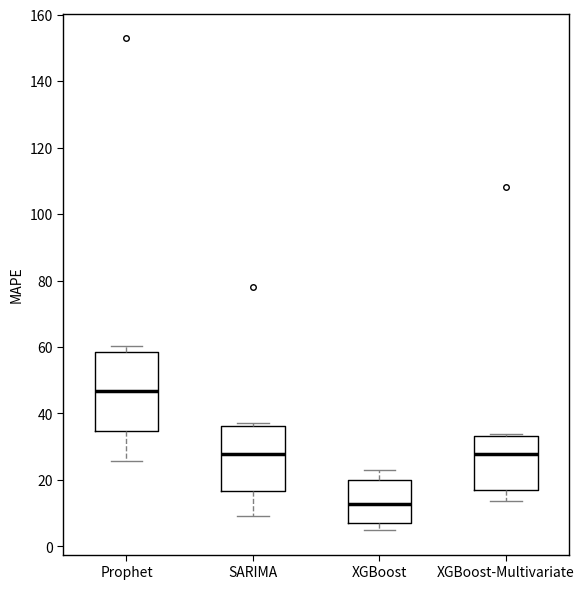

Which box is the tallest, from its lower edge to its upper edge?

Prophet